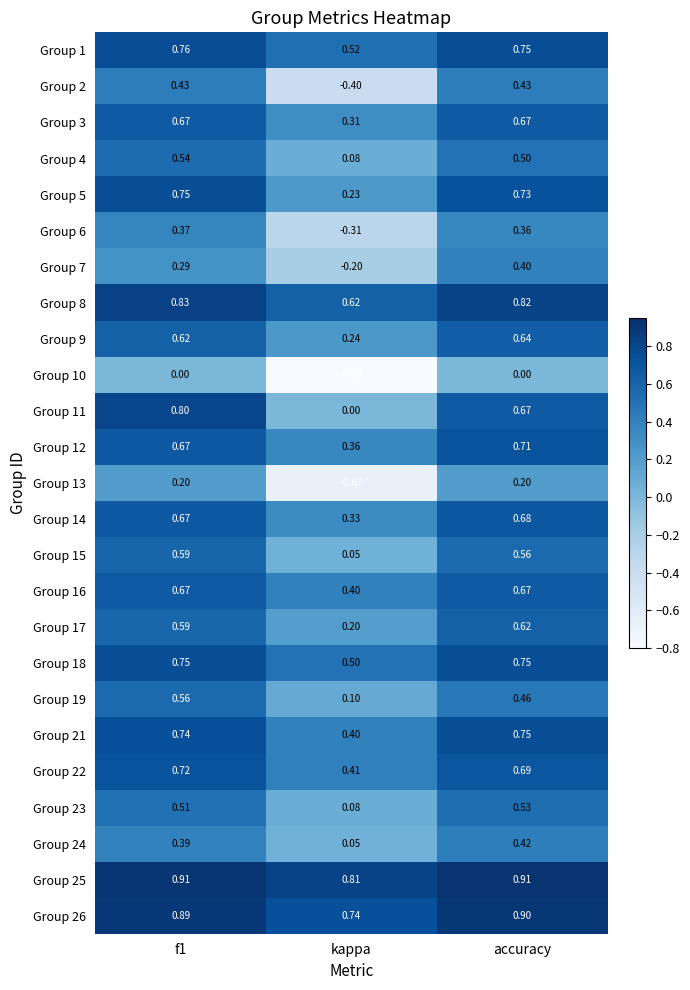

Is the value of Group 16 at accuracy greater than the value of Group 24 at accuracy?

Yes